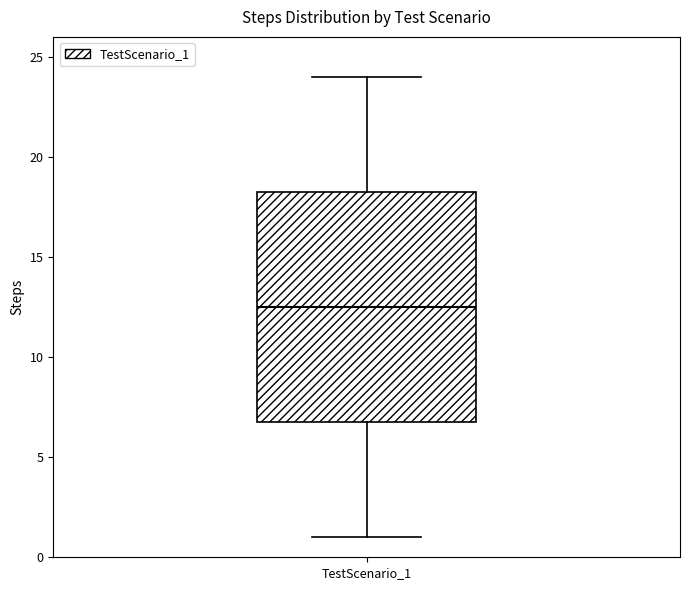

Transcribe this box plot: give where the median line is, the range the box spans, and where the two whiskers end, as read against the y-axis. The values are not printed on the chart, so give them approximately, as read against the axis.

median 12.5, box 7.0 to 18.5, whiskers 1.0 to 24.0